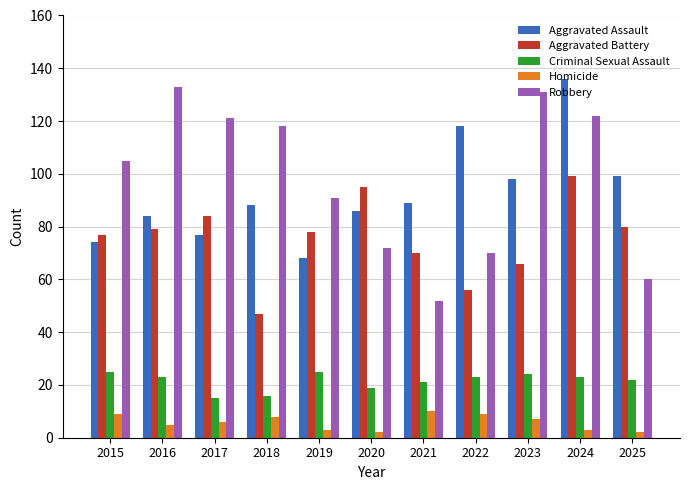

Reading right to left, what are all the values shown in this chart?

Aggravated Assault: 99	136	98	118	89	86	68	88	77	84	74
Aggravated Battery: 80	99	66	56	70	95	78	47	84	79	77
Criminal Sexual Assault: 22	23	24	23	21	19	25	16	15	23	25
Homicide: 2	3	7	9	10	2	3	8	6	5	9
Robbery: 60	122	131	70	52	72	91	118	121	133	105